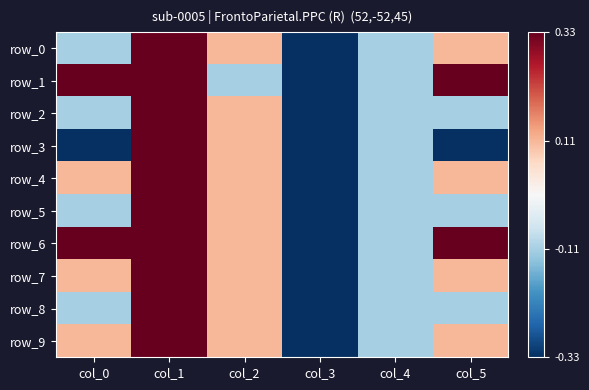

Which series has the largest total across all categories?

row_6